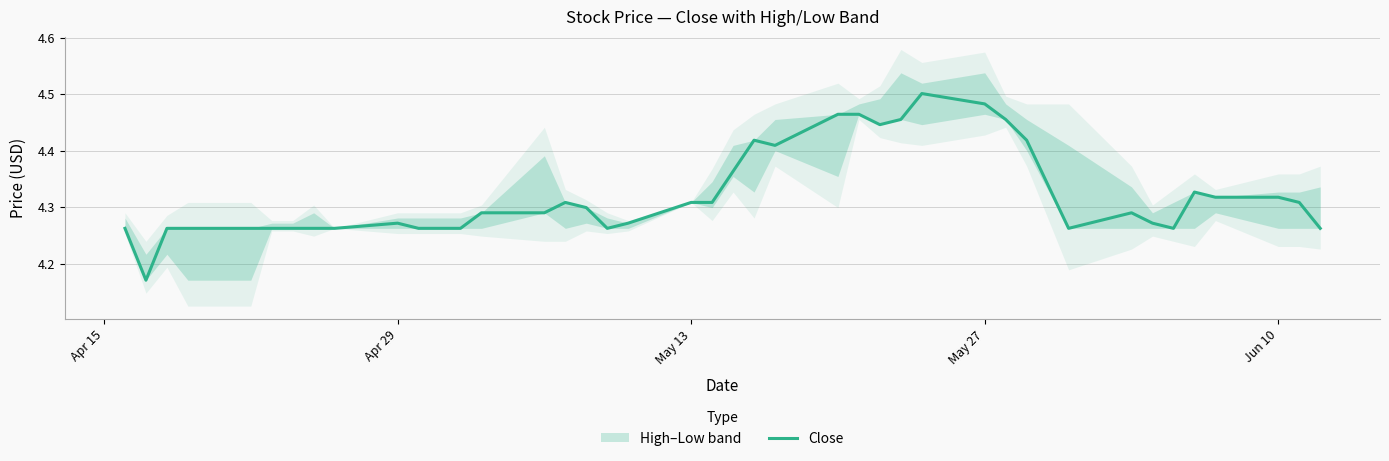

What is the sum of all values?

172.9